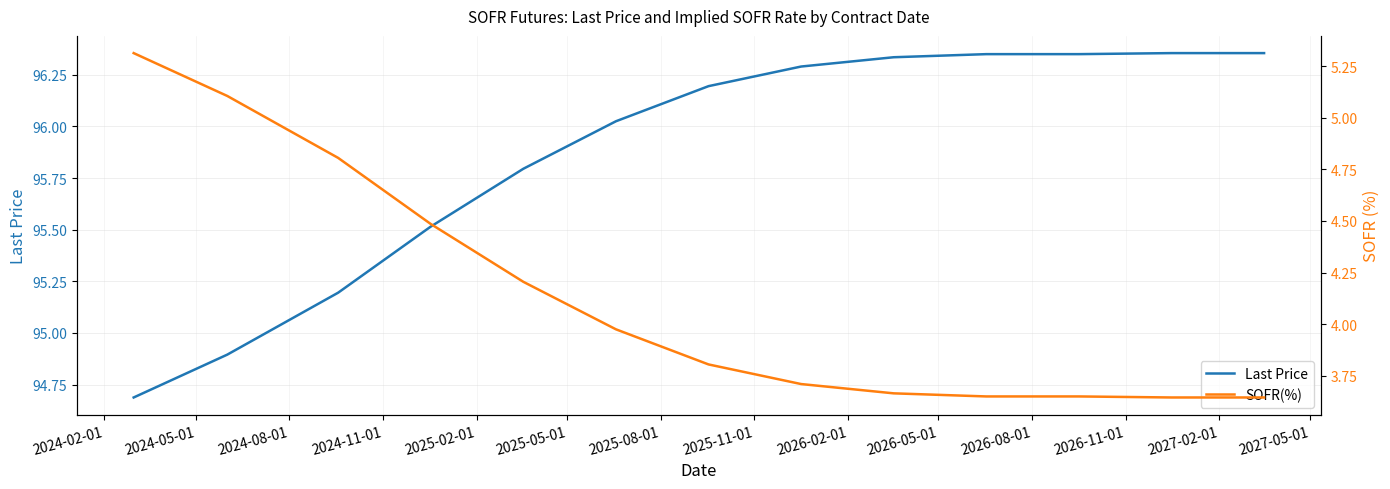

What is the lowest value of the Last Price series?

94.7